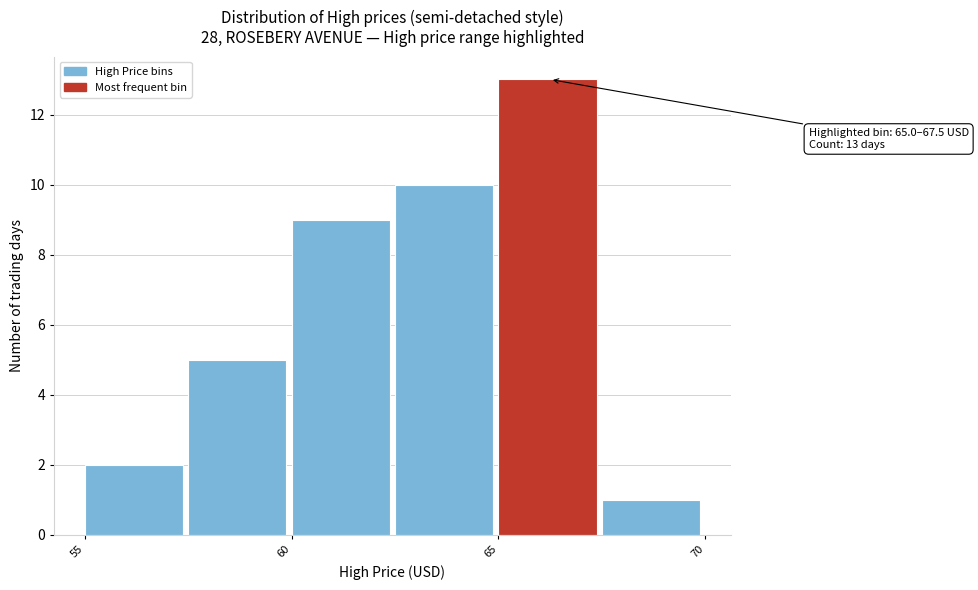

Which range on the x-axis has the tallest bar?

65.0 to 67.5